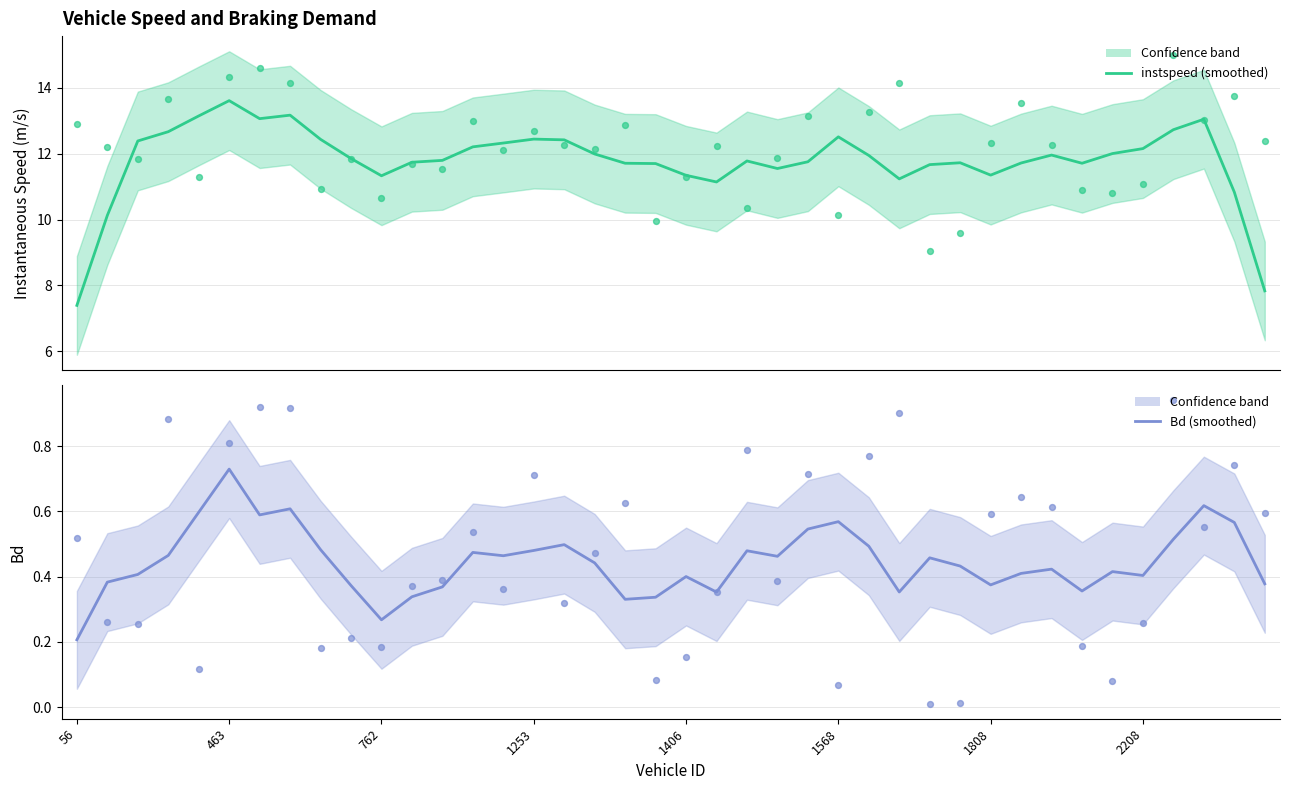

Which series contains the lowest Y value?

Bd pts